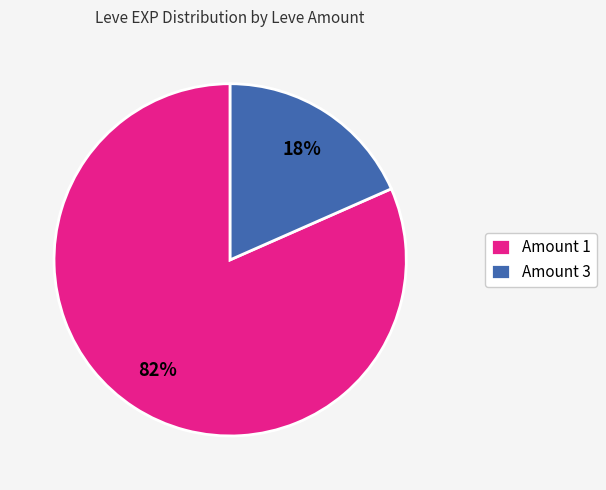

Is there a majority slice in this chart?

Yes